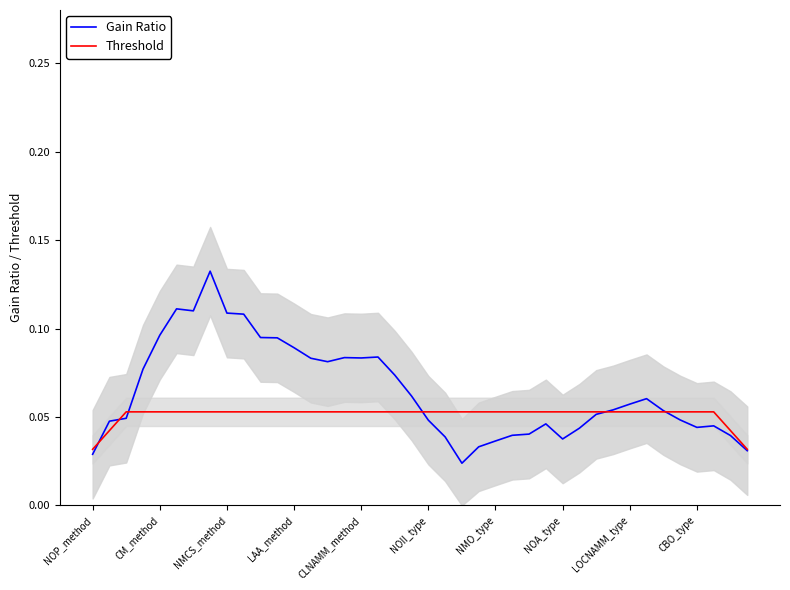

Which category has the lowest value in the Gain Ratio series?

22